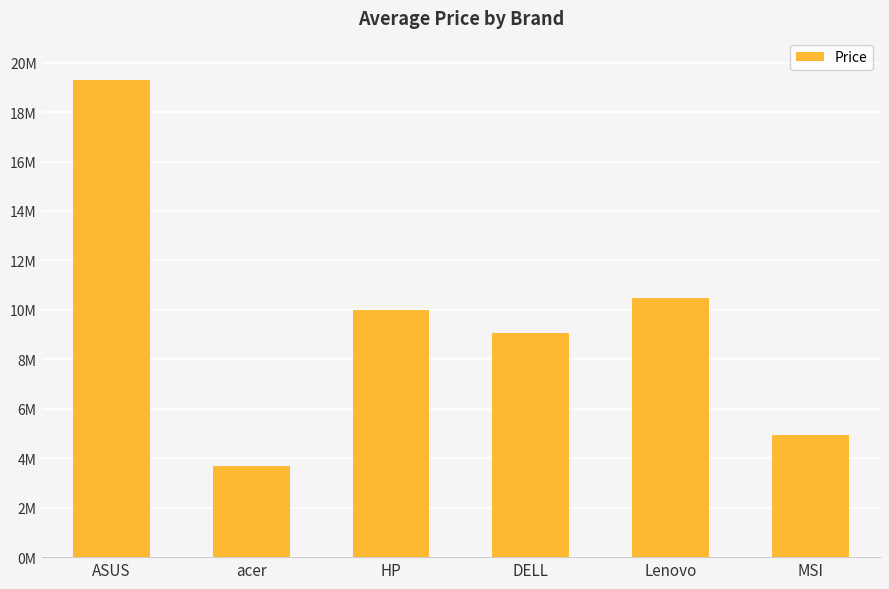

Reading left to right, what are all the values shown in this chart?

ASUS=19300523	acer=3693422	HP=10015077	DELL=9057554	Lenovo=10500510	MSI=4935651